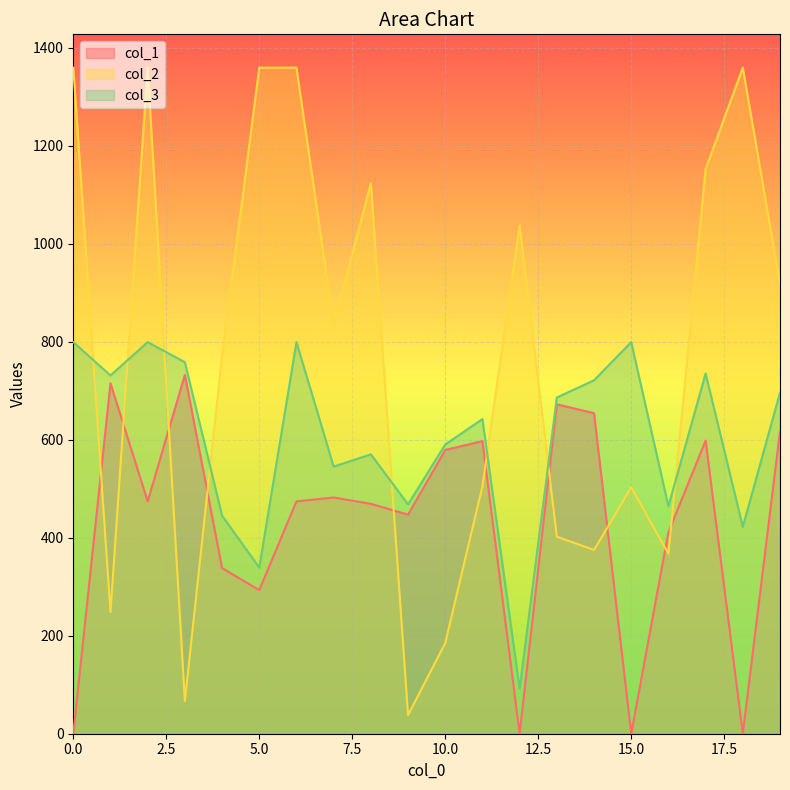

How many values in the col_1 series exceed 474?

9